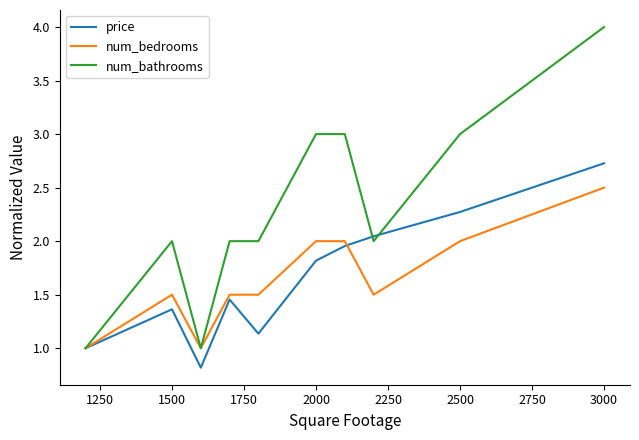

Which series has the largest total across all categories?

num_bathrooms